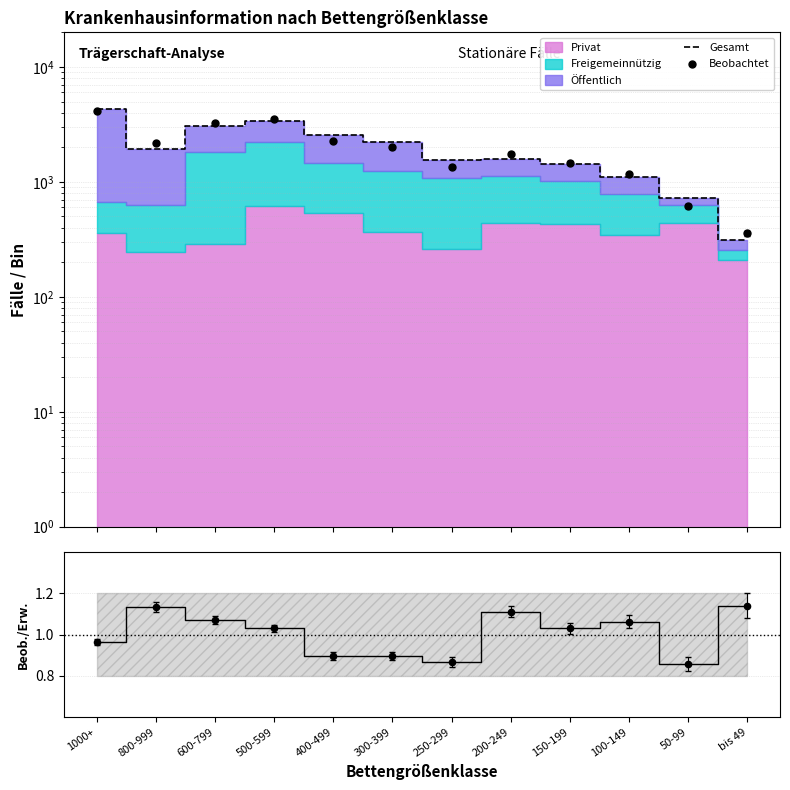

Is the value of Gesamt at 400-499 greater than the value of Beobachtet at 100-149?

Yes